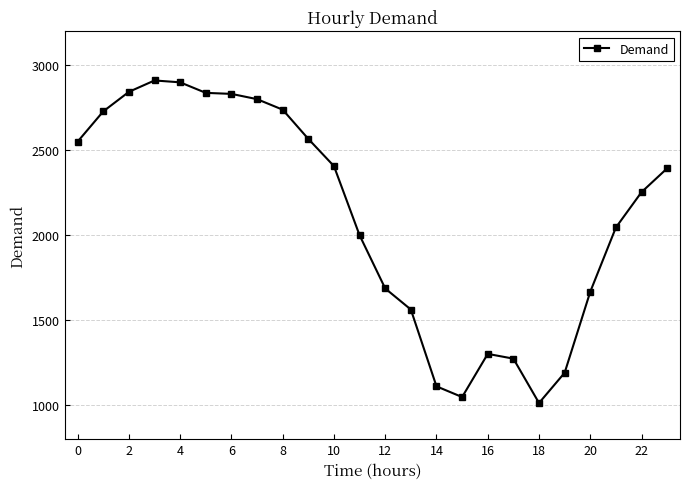

What is the value of the 12th point from the left?

2000